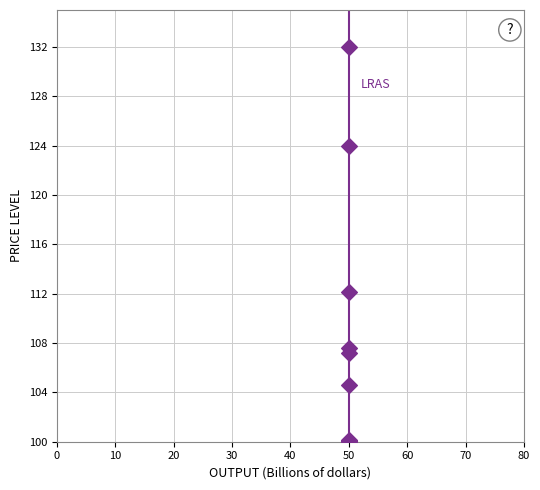

What Y value in the scatter plot is closest to 116?

112.1